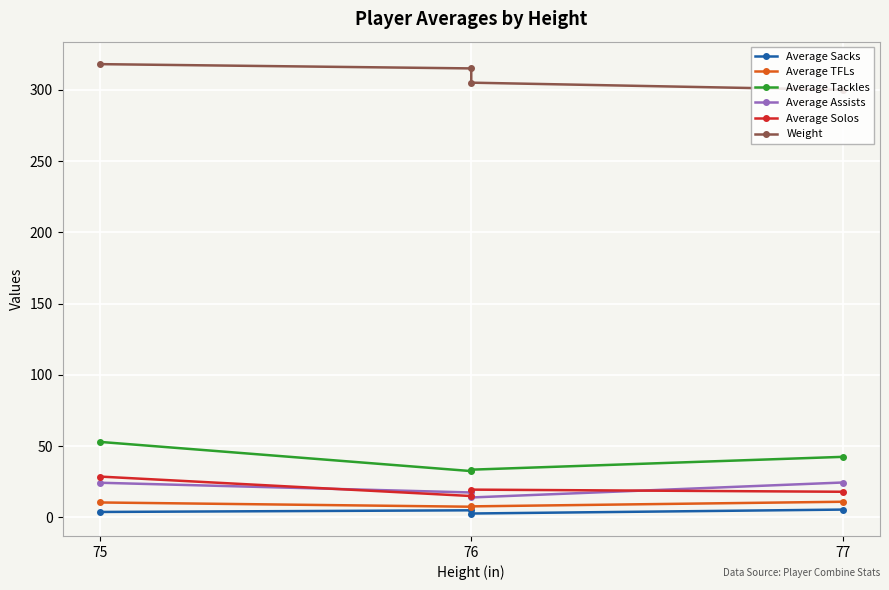

At which label does Average Solos reach its peak?

75